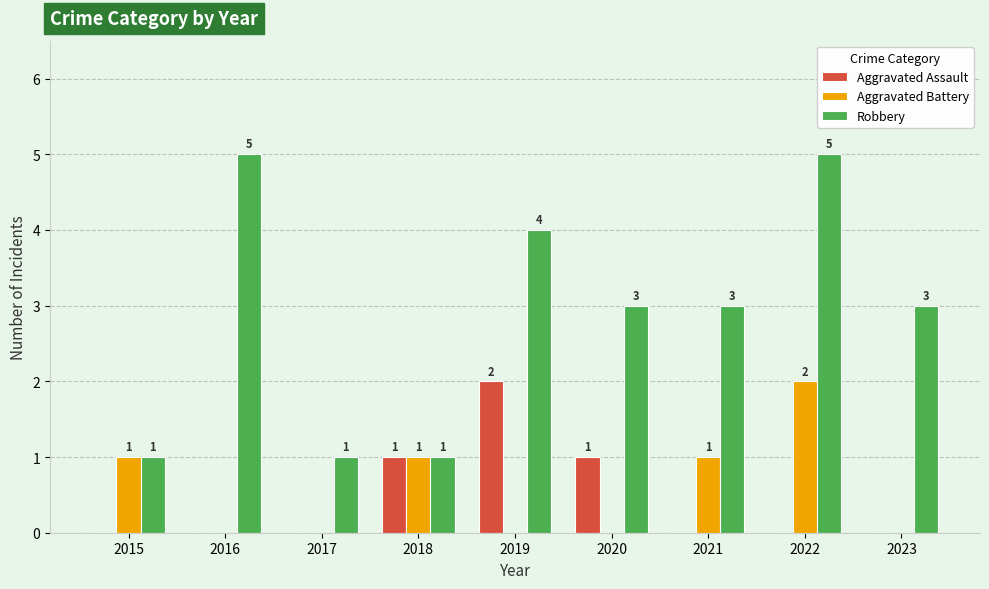

Which series has the largest total across all categories?

Robbery